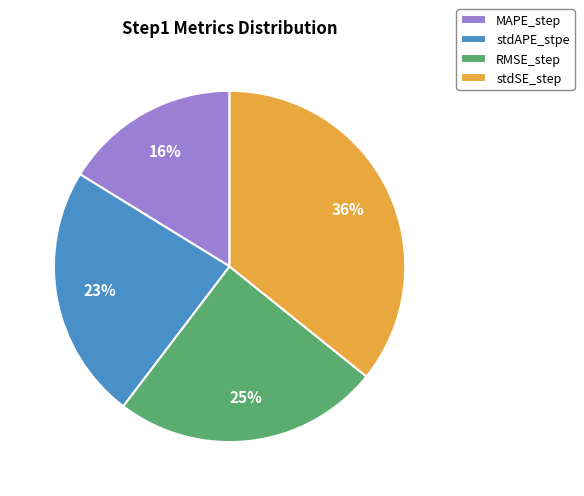

To the nearest percent, what portion does stdSE_step represent?

36%